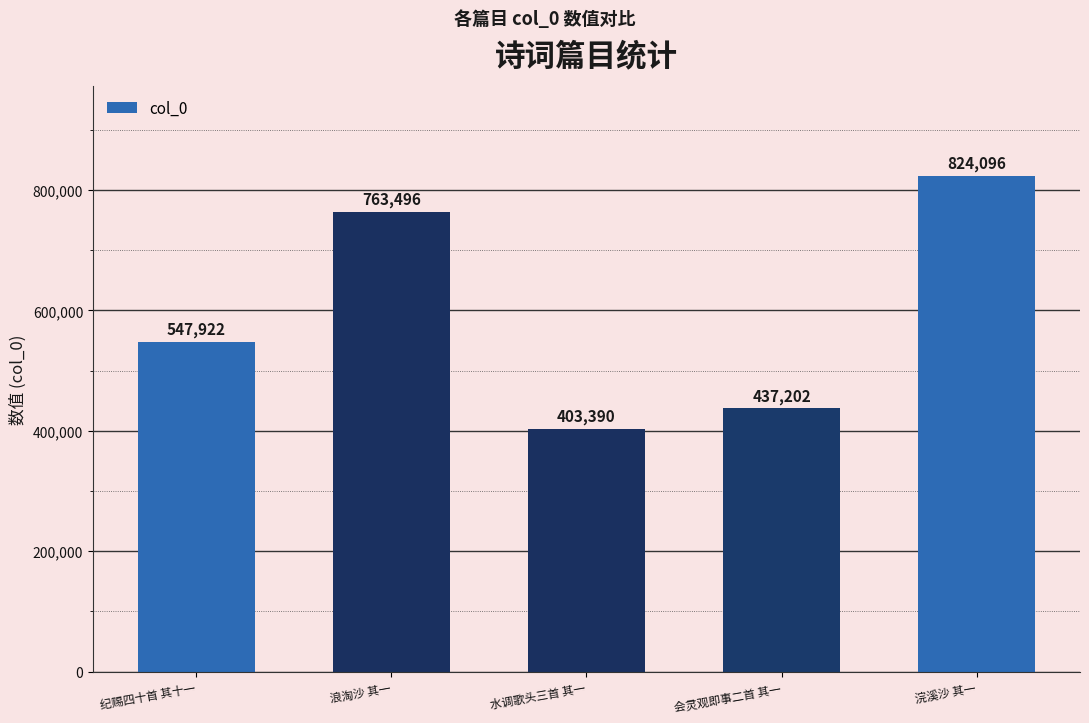

At which label is the value closest to 613743?

纪赐四十首 其十一